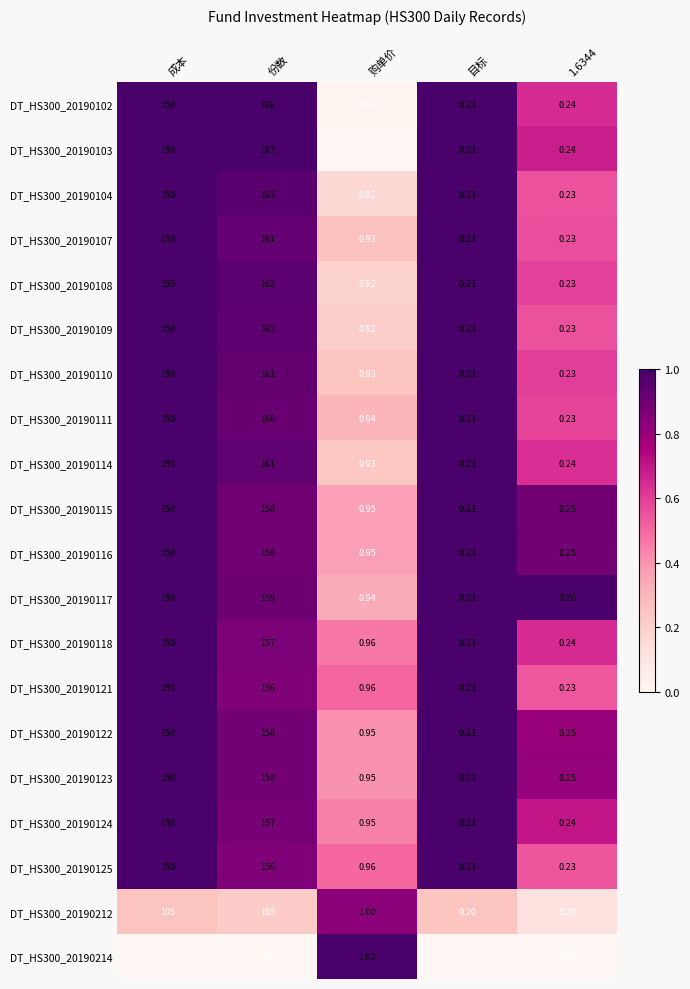

At which label is DT_HS300_20190121 closest to 78?

成本